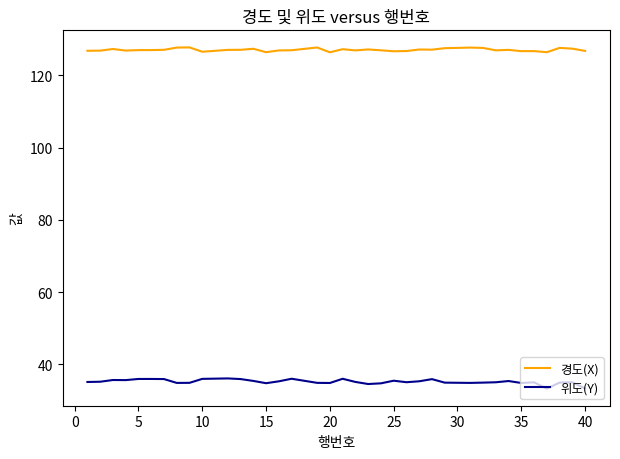

Rank the series by their maximum value, from lowest to highest.

위도(Y), 경도(X)